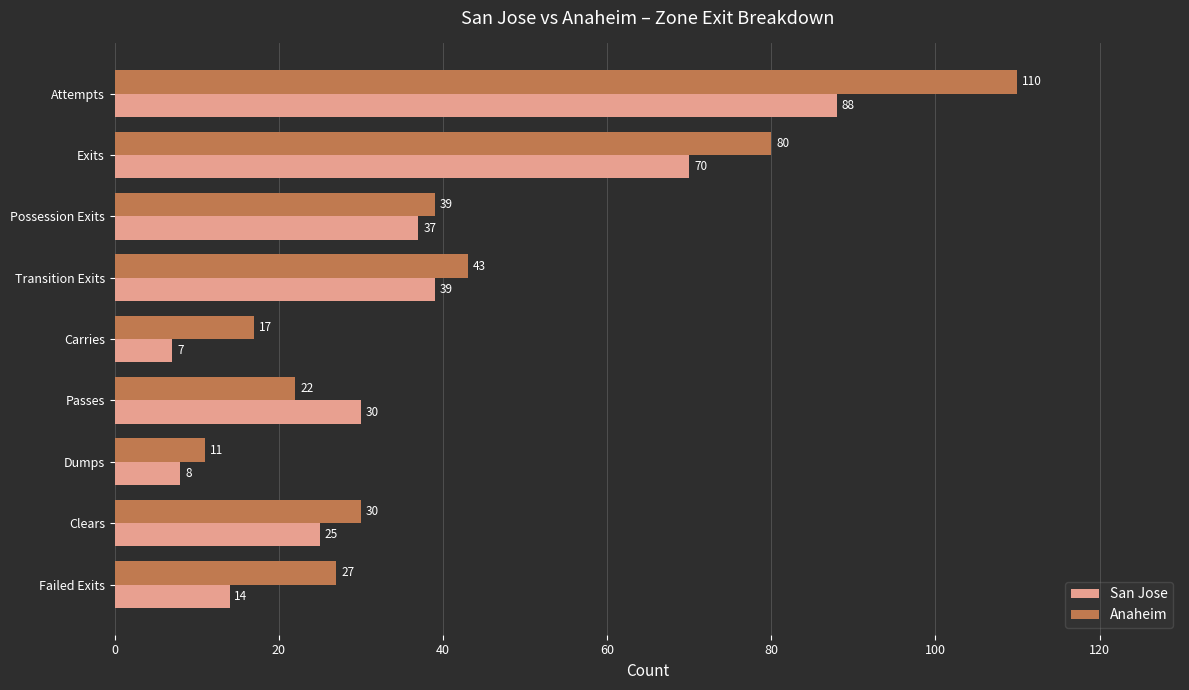

Where is San Jose nearest to the value 47?

Transition Exits